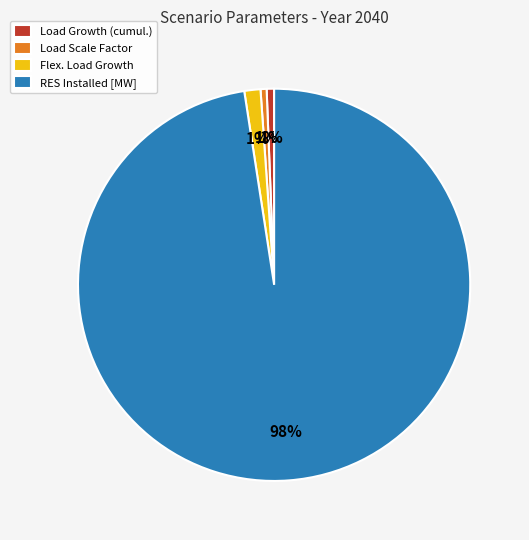

To the nearest percent, what is the average slice percentage?

25%